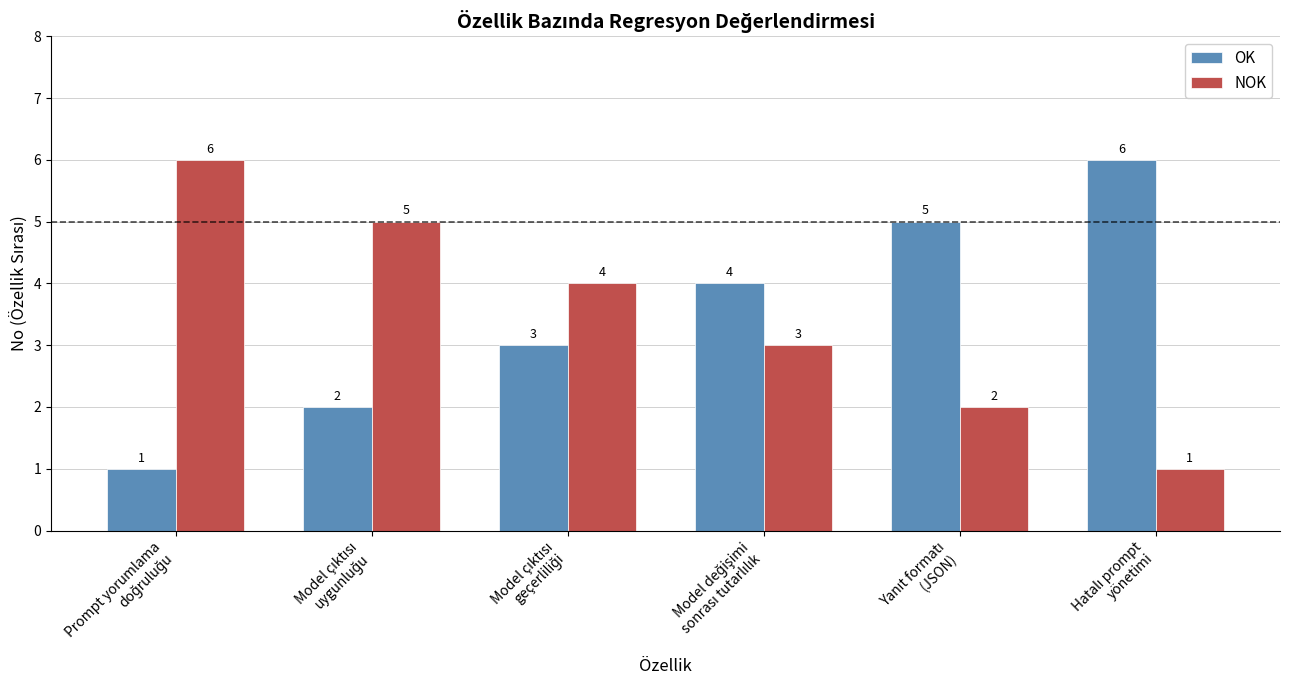

What is the maximum value for OK?

6